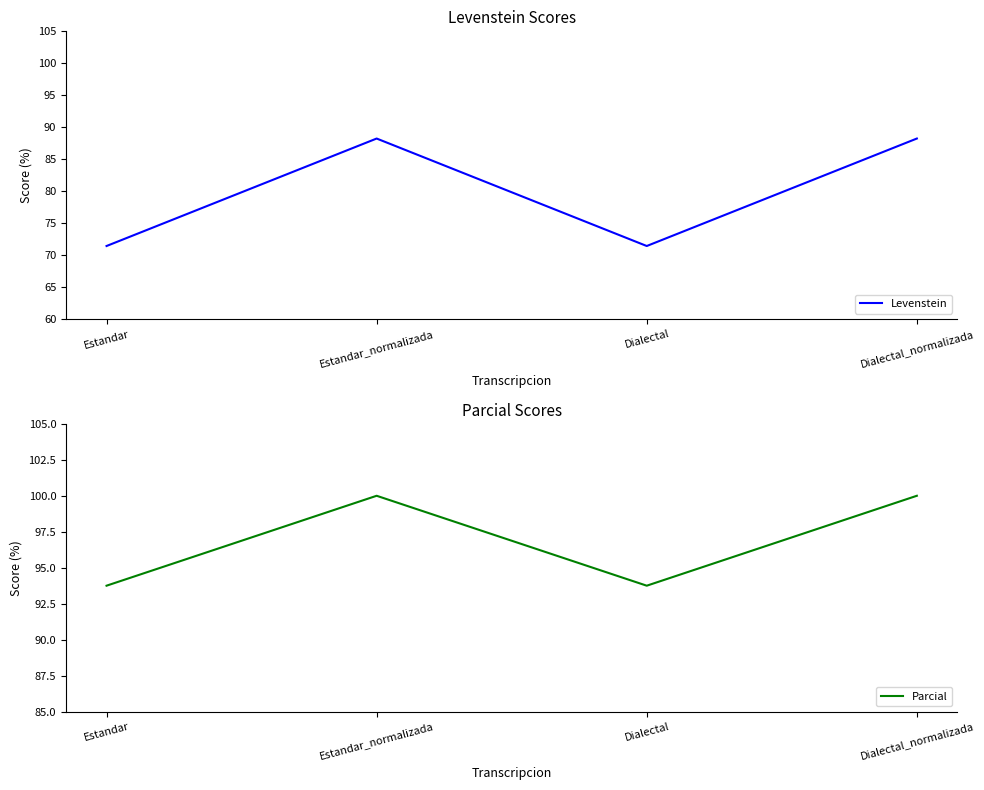

Which series has the largest total across all categories?

Parcial